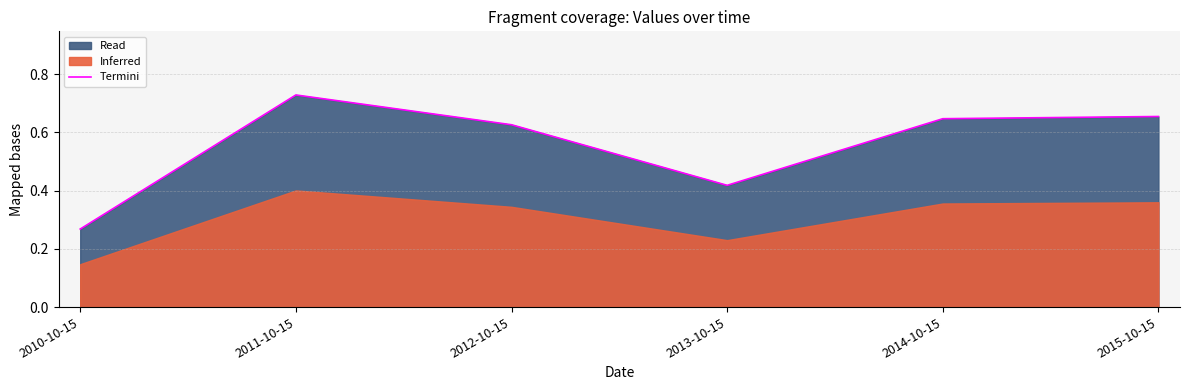

What position from the left is 2010-10-15?

1